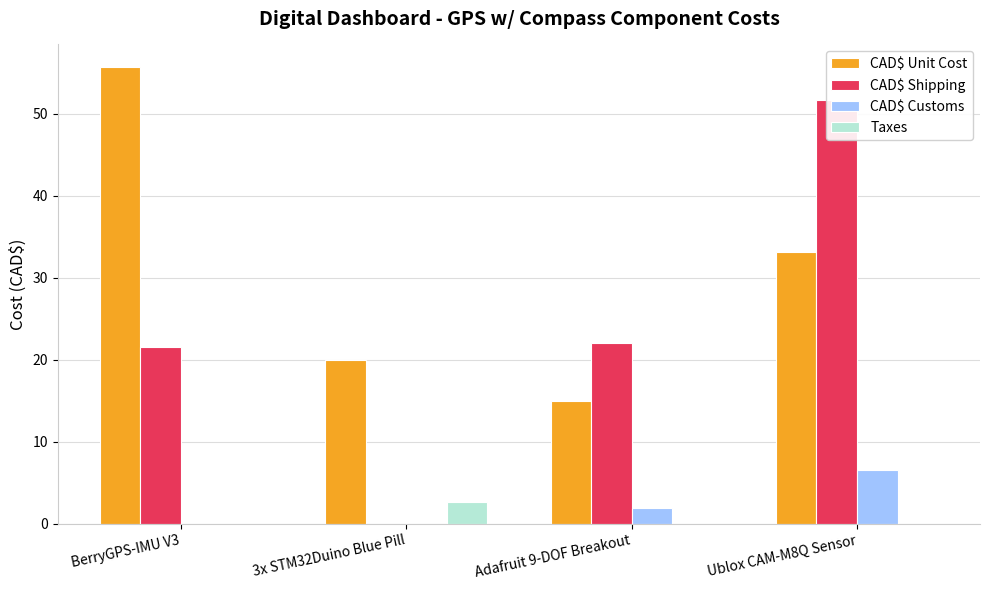

At which label does Taxes reach its minimum?

BerryGPS-IMU V3